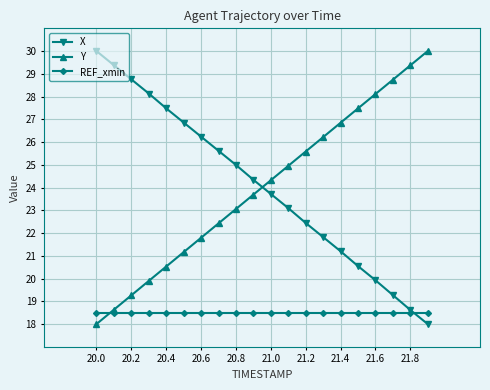

What is the greatest value displayed?

30.0